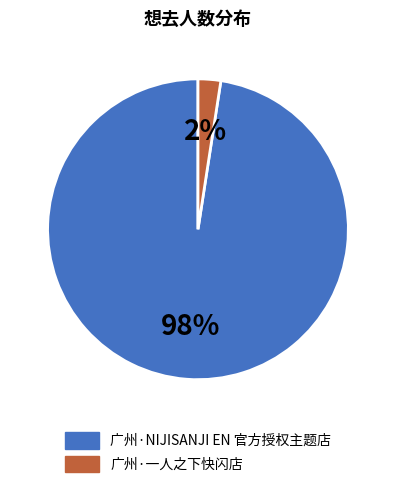

To the nearest percent, what is the combined percentage of 广州·NIJISANJI EN 官方授权主题店 and 广州·一人之下快闪店?

100%